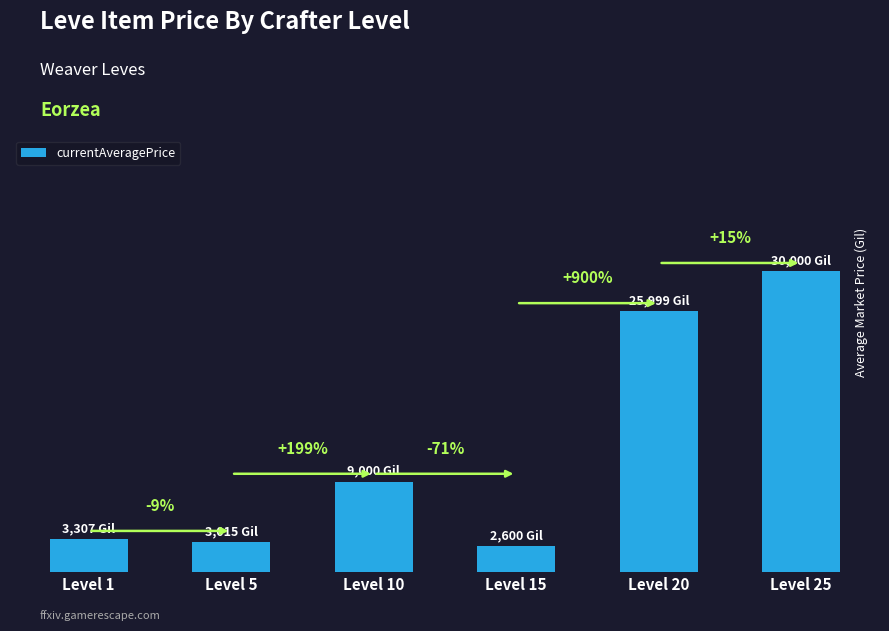

The chart shows a value of 1219 at Level 5. True or false?

False